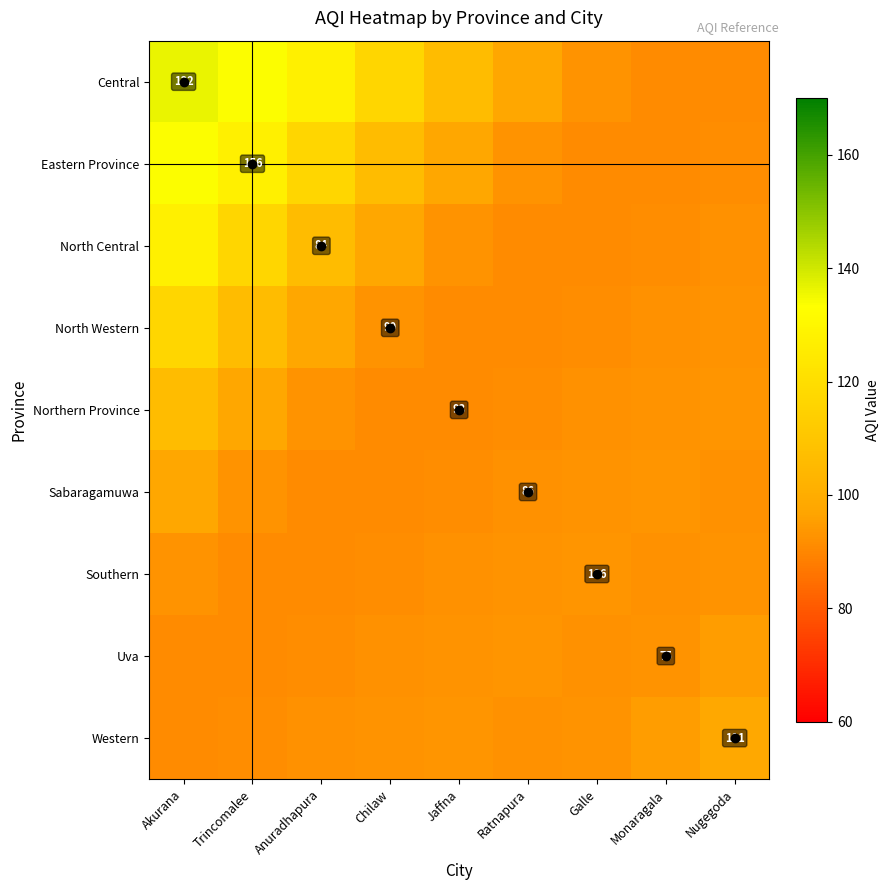

What is the maximum value shown in the chart?

136.3